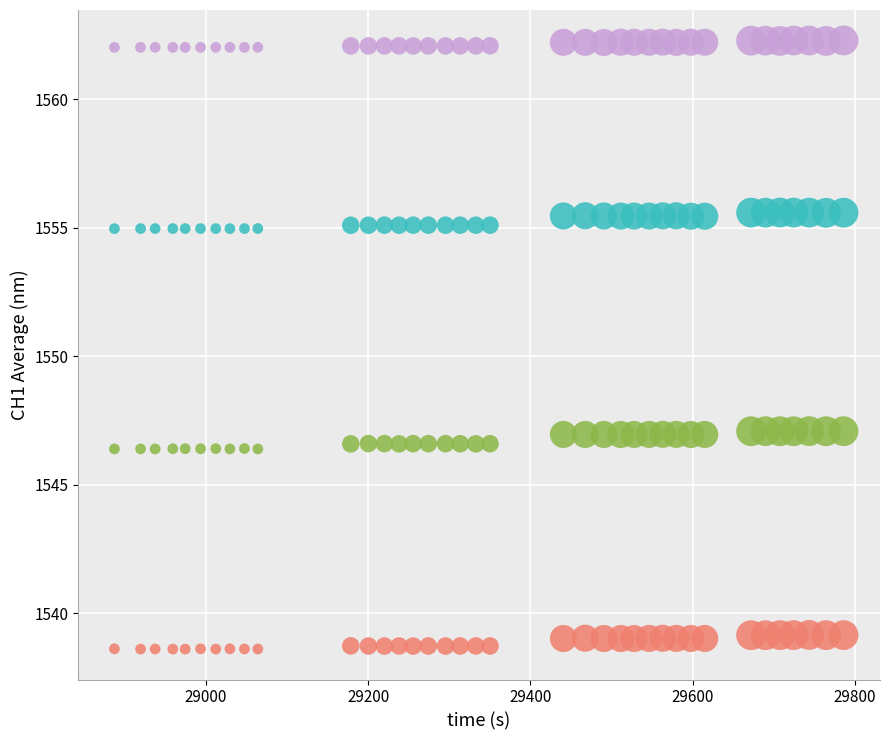

Across all data points, what is the range of Y values (max minus min)?

23.7